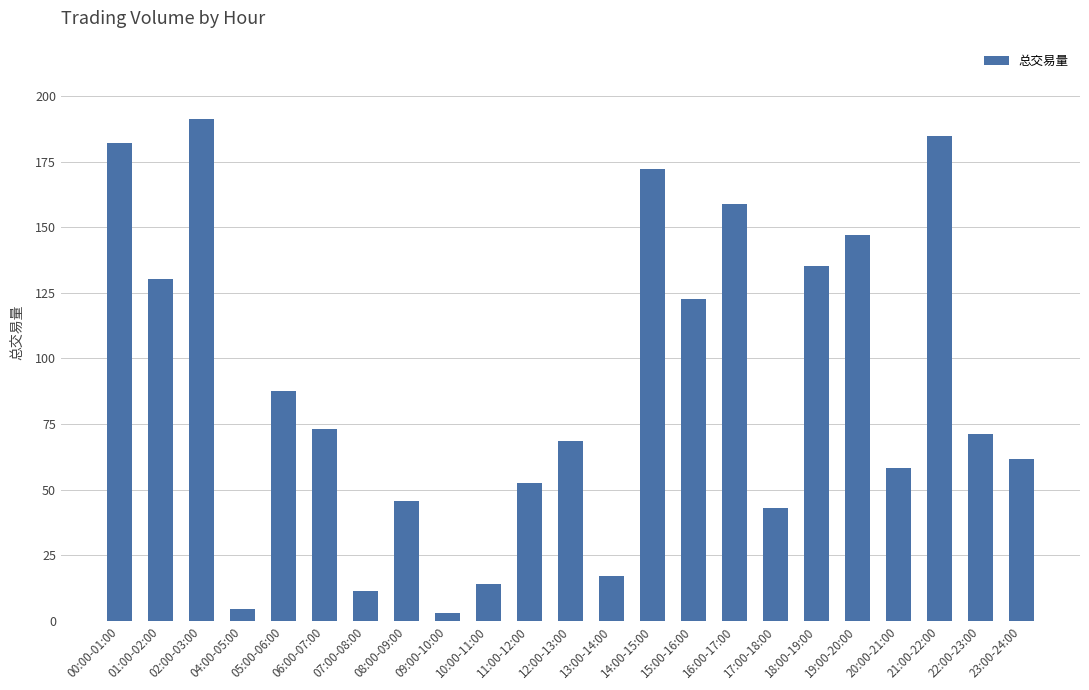

What is the maximum value shown in the chart?

191.3